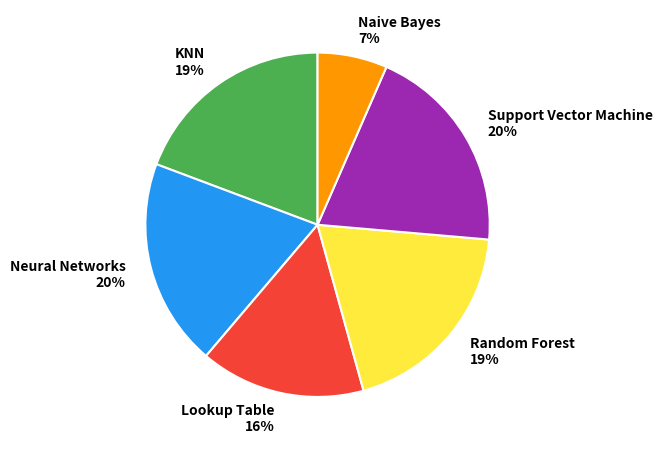

Between Lookup Table and KNN, which is larger?

KNN